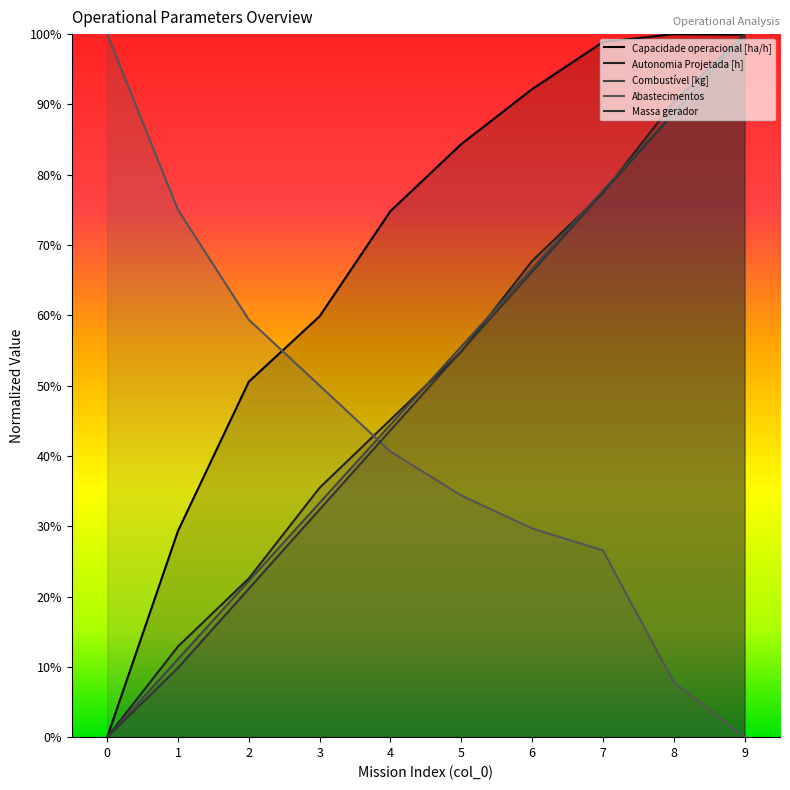

List the series in order of their peak value, lowest first.

Capacidade operacional [ha/h], Autonomia Projetada [h], Combustível [kg], Abastecimentos, Massa gerador